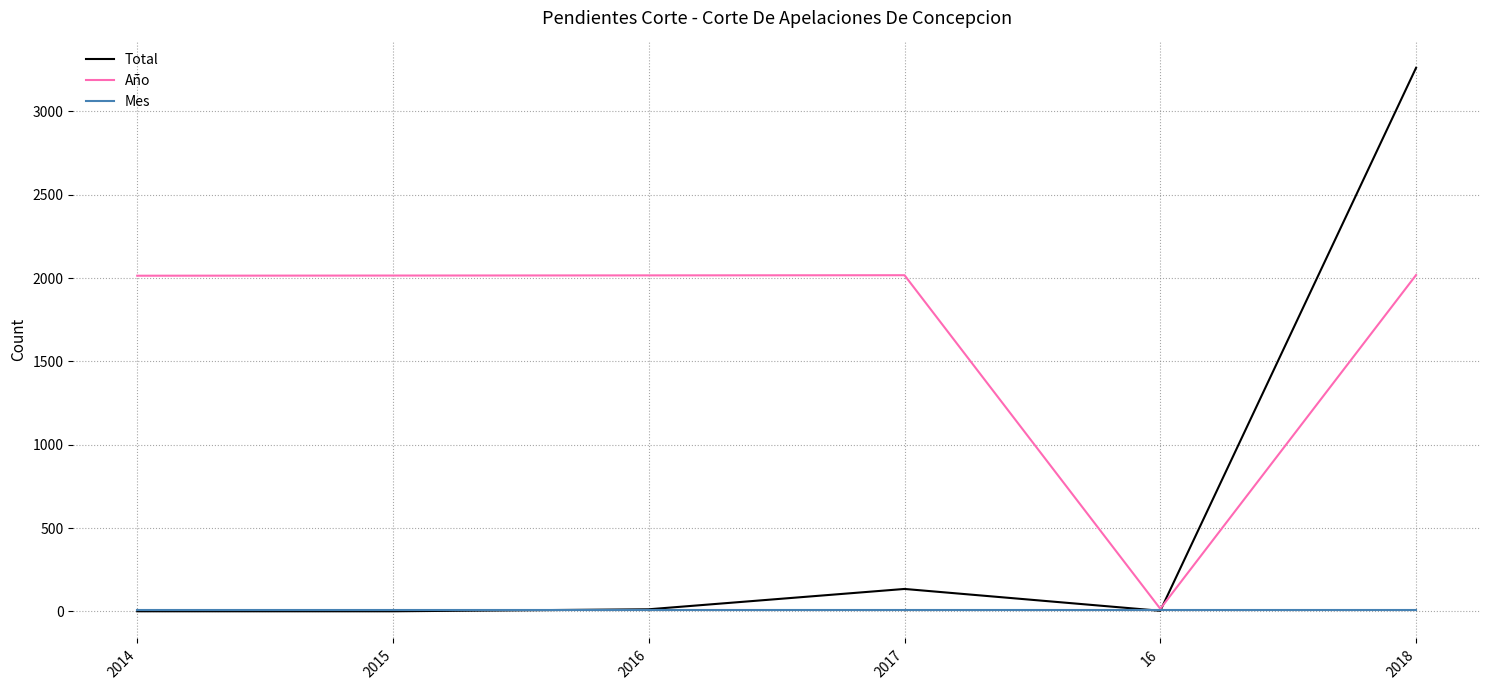

Which series changed the most between 2015 and 16?

Año